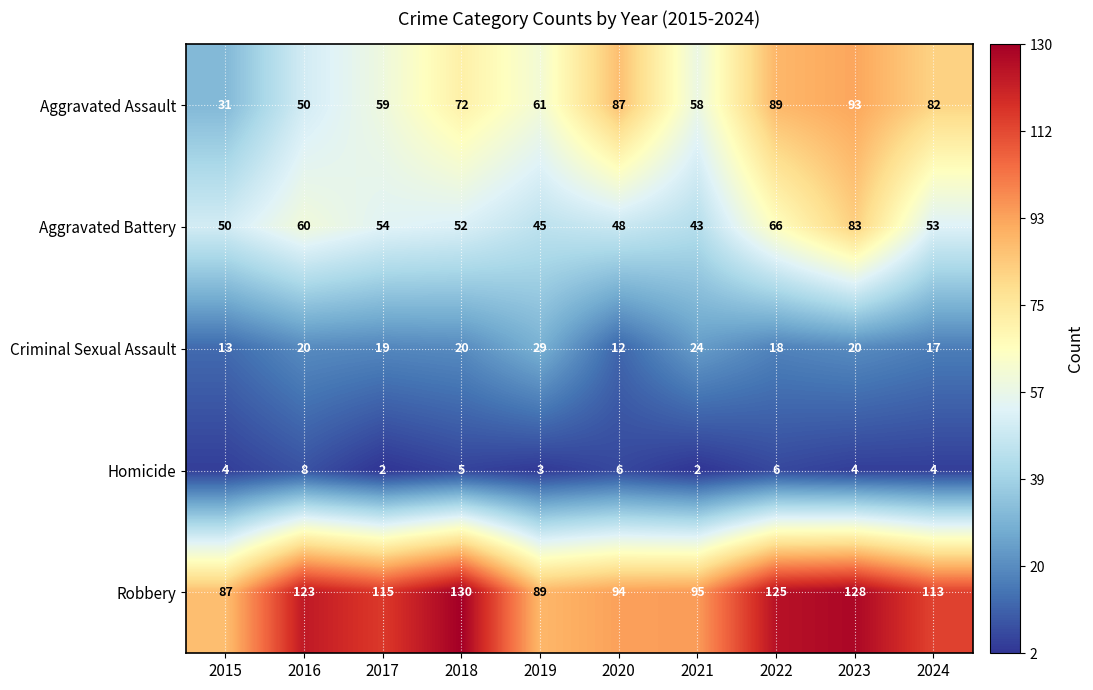

At how many categories does at least one series exceed 85?

10